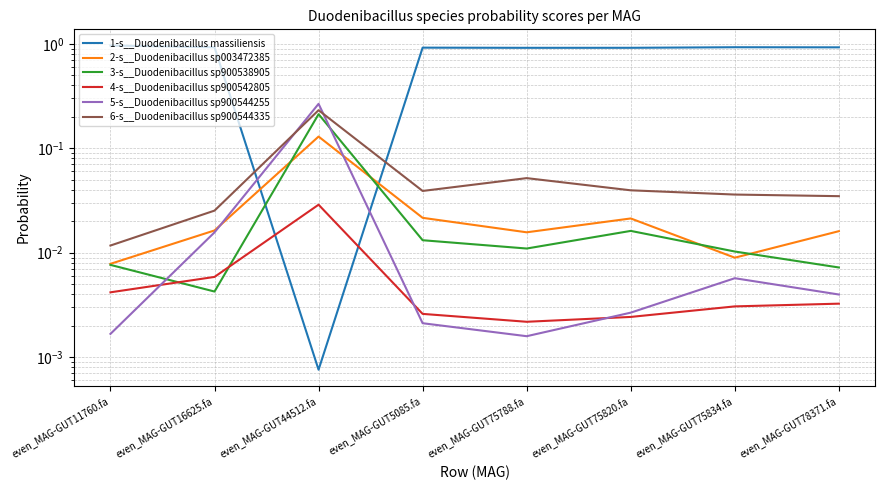

What are all the series names shown in the legend?

1-s__Duodenibacillus massiliensis, 2-s__Duodenibacillus sp003472385, 3-s__Duodenibacillus sp900538905, 4-s__Duodenibacillus sp900542805, 5-s__Duodenibacillus sp900544255, 6-s__Duodenibacillus sp900544335